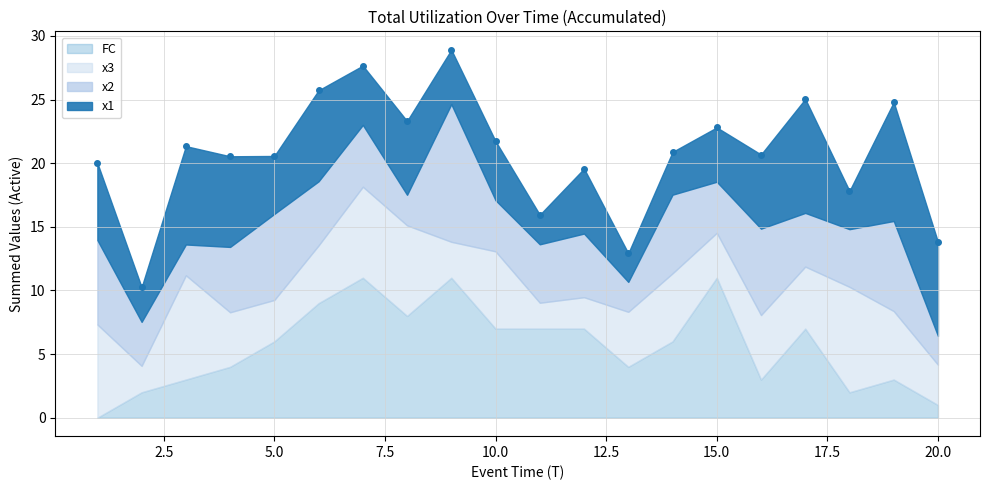

Which series has the largest total across all categories?

FC